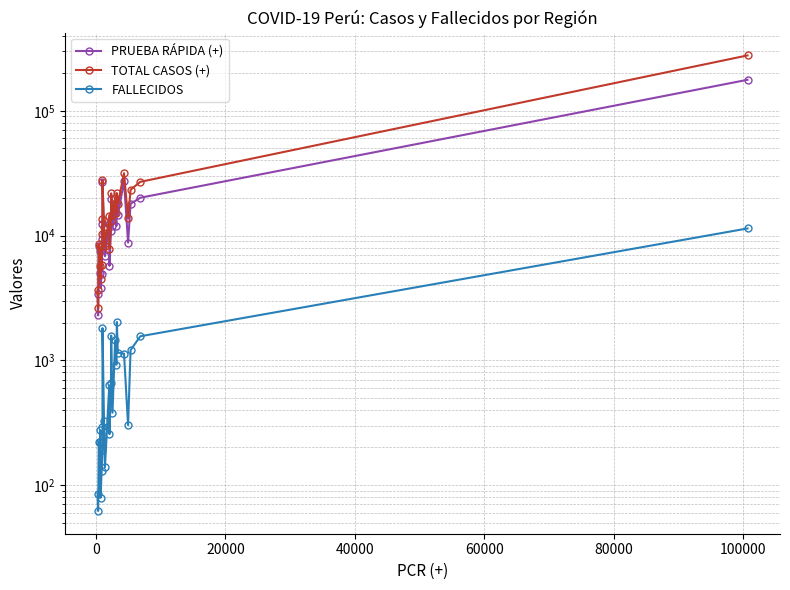

What is the value of the PRUEBA RÁPIDA (+) point at the 20th from the left?

18682